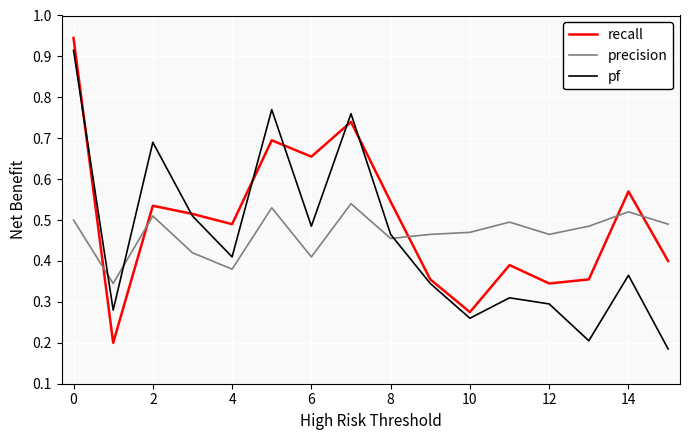

Which series has the widest spread of values?

recall